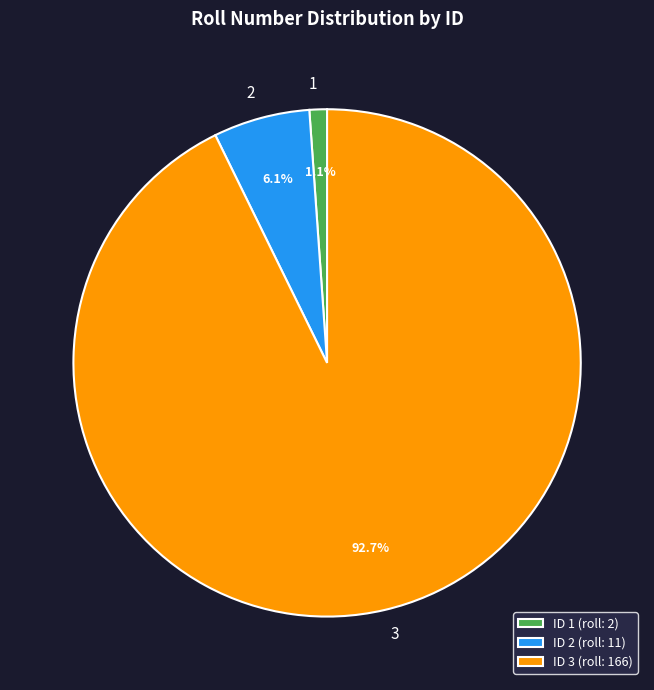

Rank the categories by value from lowest to highest.

1, 2, 3